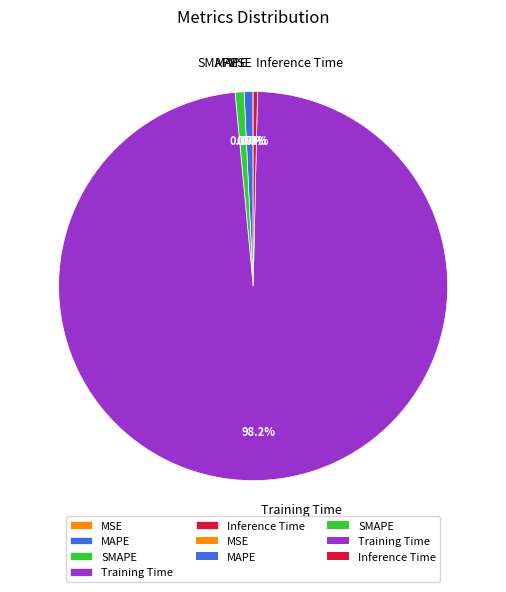

Which category accounts for the majority?

Training Time